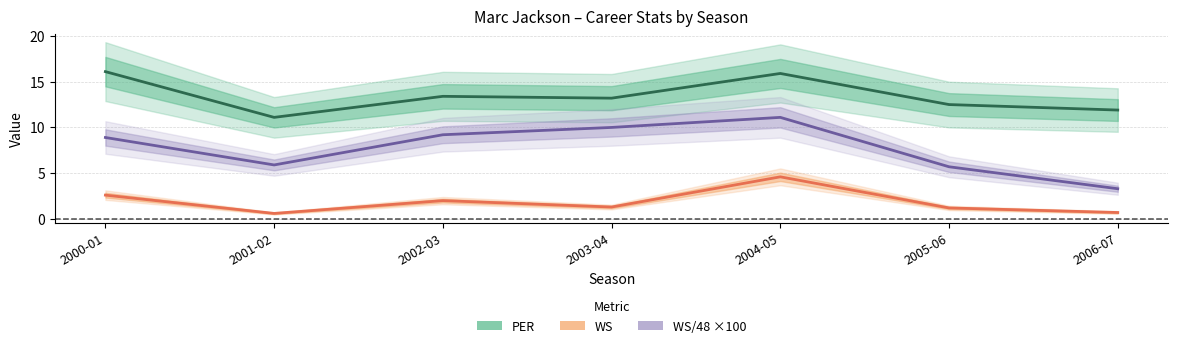

What is the difference between the PER values at 2005-06 and 2003-04?

0.7